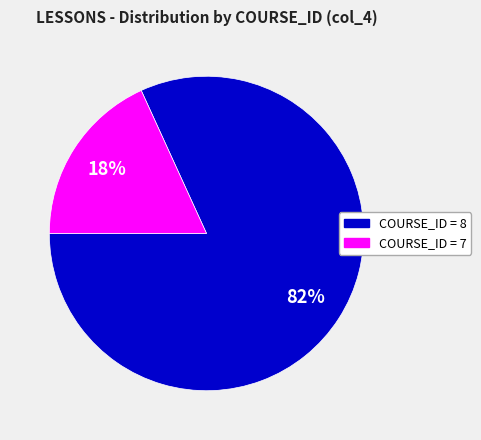

Is it true that COURSE_ID = 7 is 18% of the pie?

True